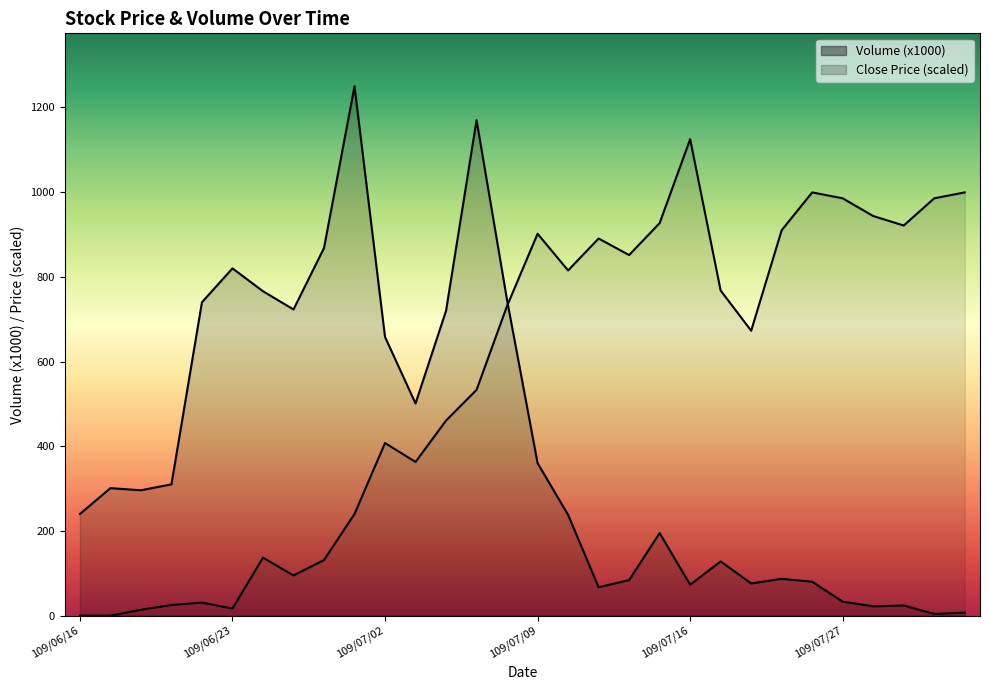

Between which two adjacent categories do Volume (x1000) and Close Price first intersect?

109/07/08 and 109/07/09